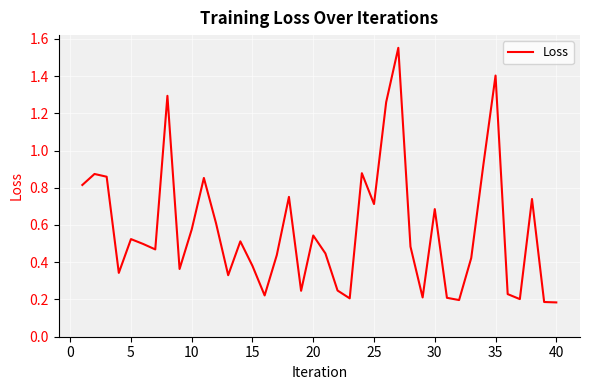

Does the chart display data point markers on the line(s)?

No